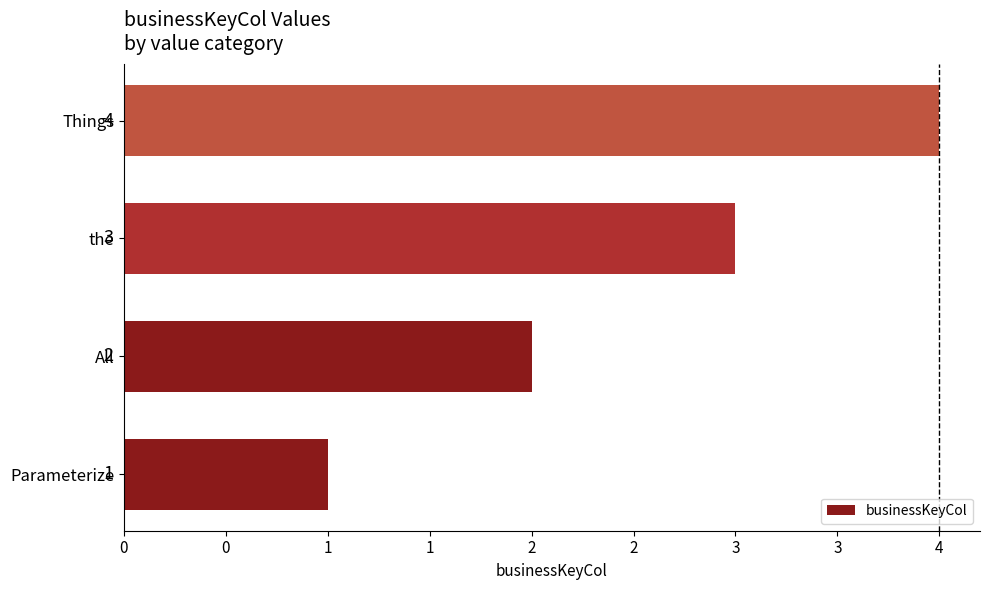

List the labels in order of value, smallest first.

Parameterize, All, the, Things